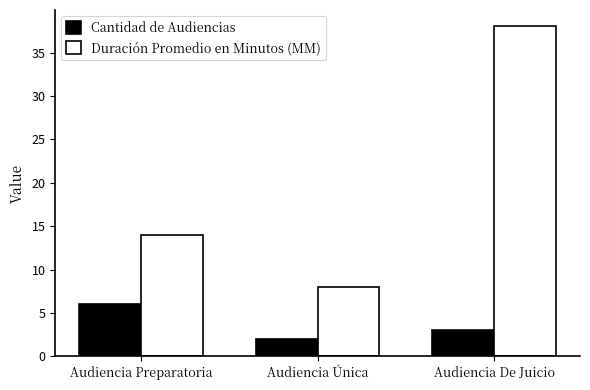

List the series in order of their peak value, lowest first.

Cantidad de Audiencias, Duración Promedio en Minutos (MM)